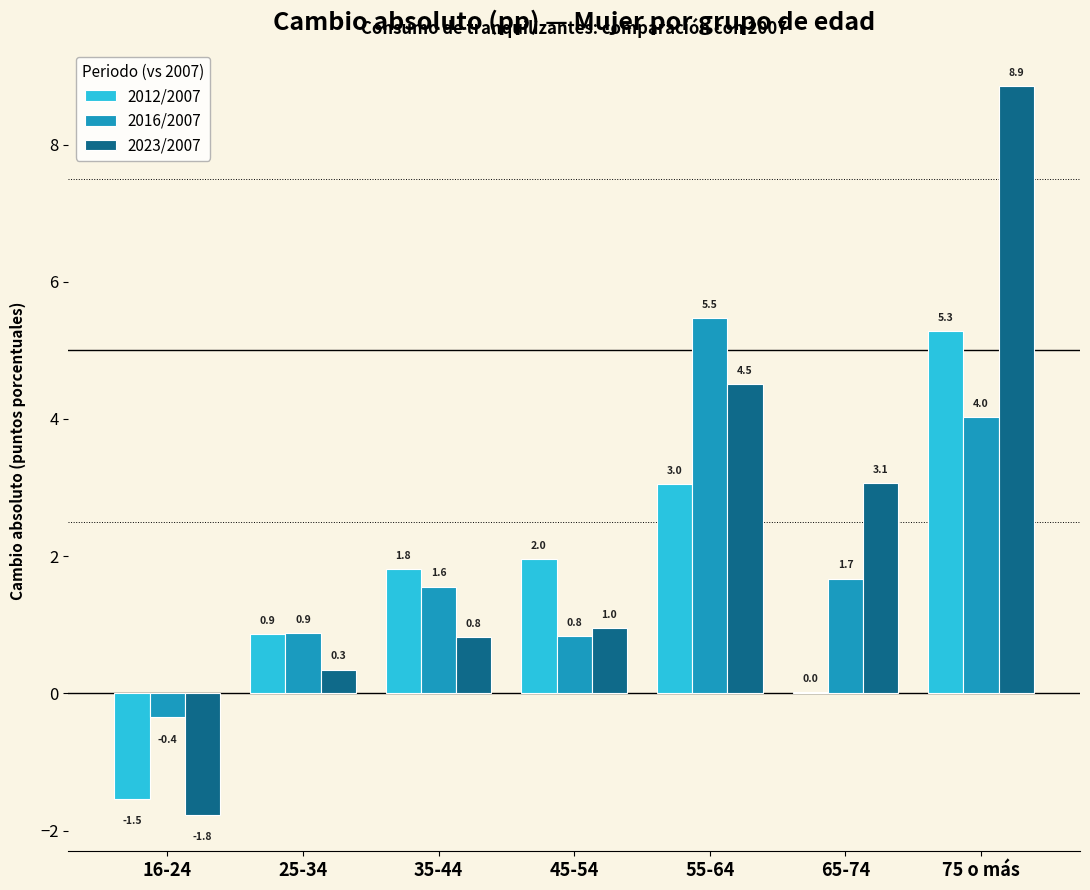

The 2012/2007 series shows 0.0 at 65-74. True or false?

True